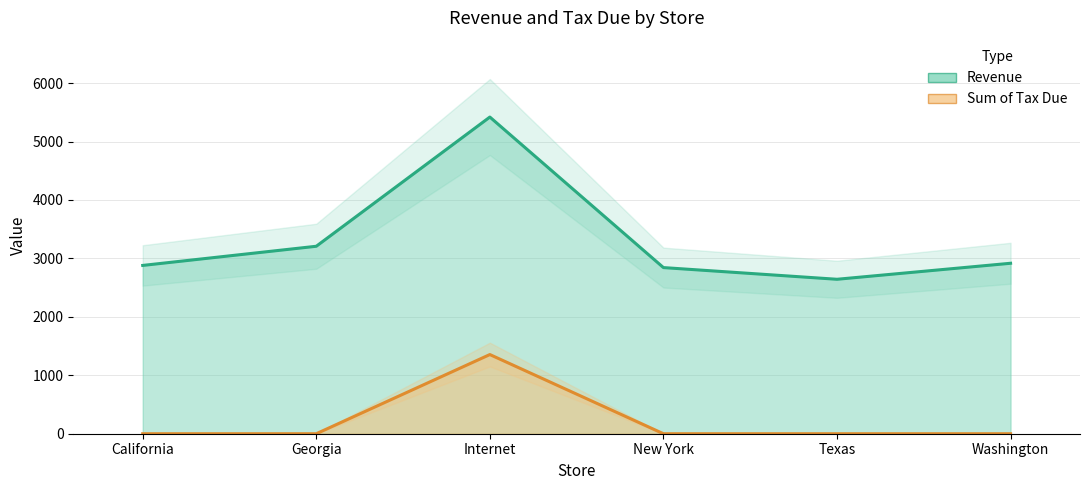

Does the chart have visible grid lines?

Yes